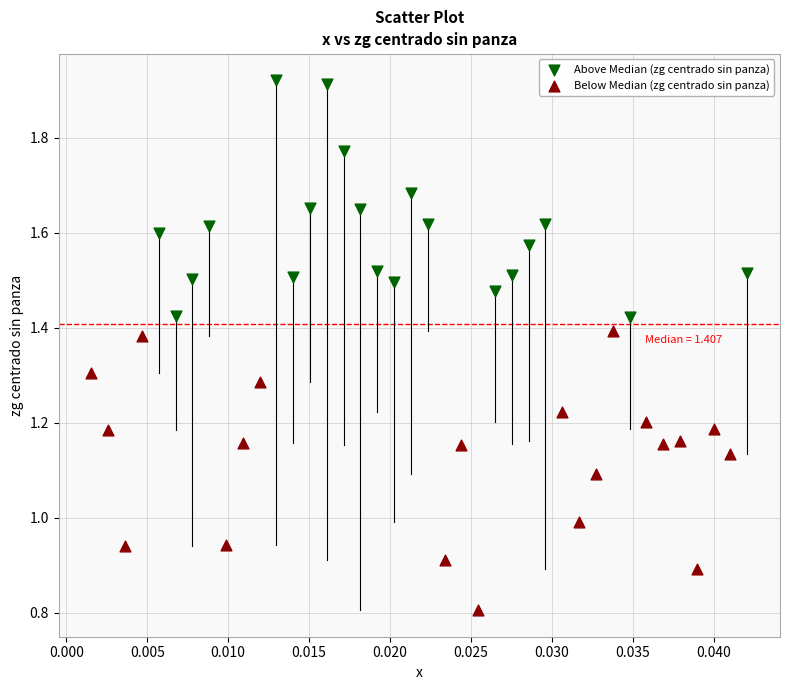

Which series contains the lowest Y value?

Below Median (zg centrado sin panza)